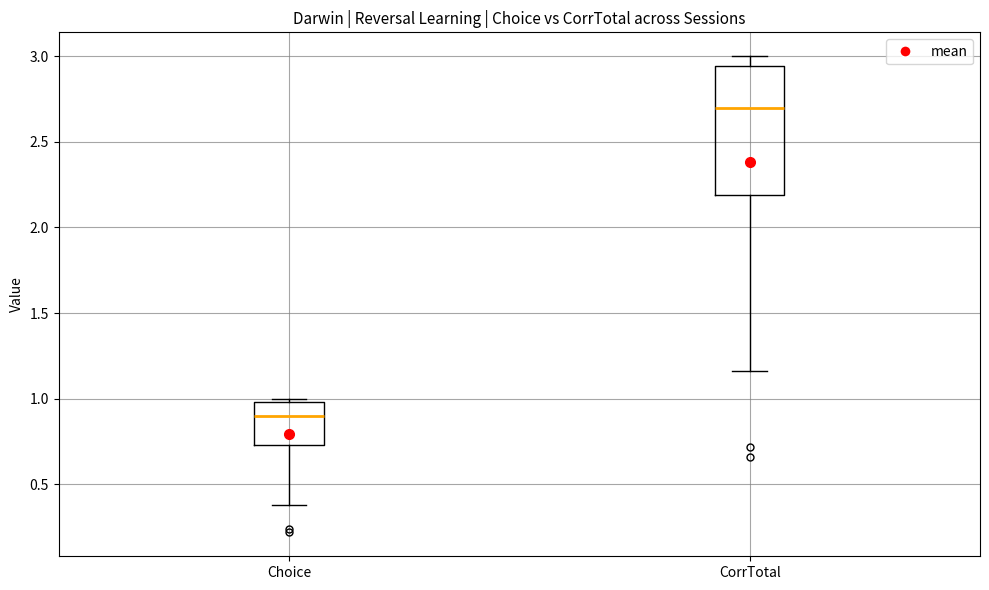

Reading left to right, transcribe this box plot: for each box, give where its median line is, the range the box spans, and where its two whiskers end, as read against the y-axis. The values are not printed on the chart, so give them approximately, as read against the axis.

Choice: median 0.90, box 0.75 to 1.00, whiskers 0.40 to 1.00 (just above the box's upper edge)
CorrTotal: median 2.70, box 2.20 to 2.95, whiskers 1.15 to 3.00